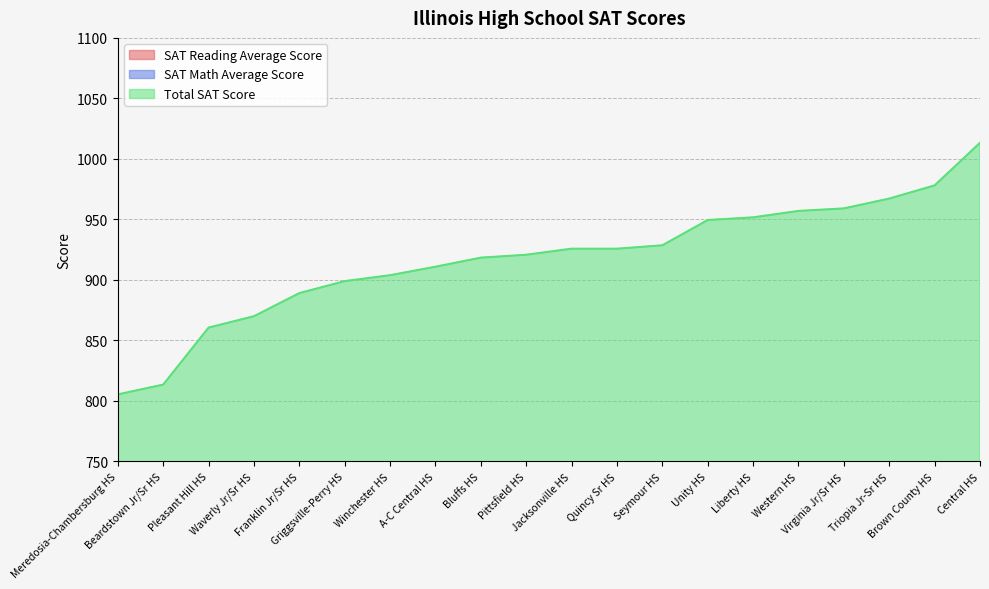

Is it true that SAT Math Average Score equals 253.5 at Franklin Jr/Sr HS?

False